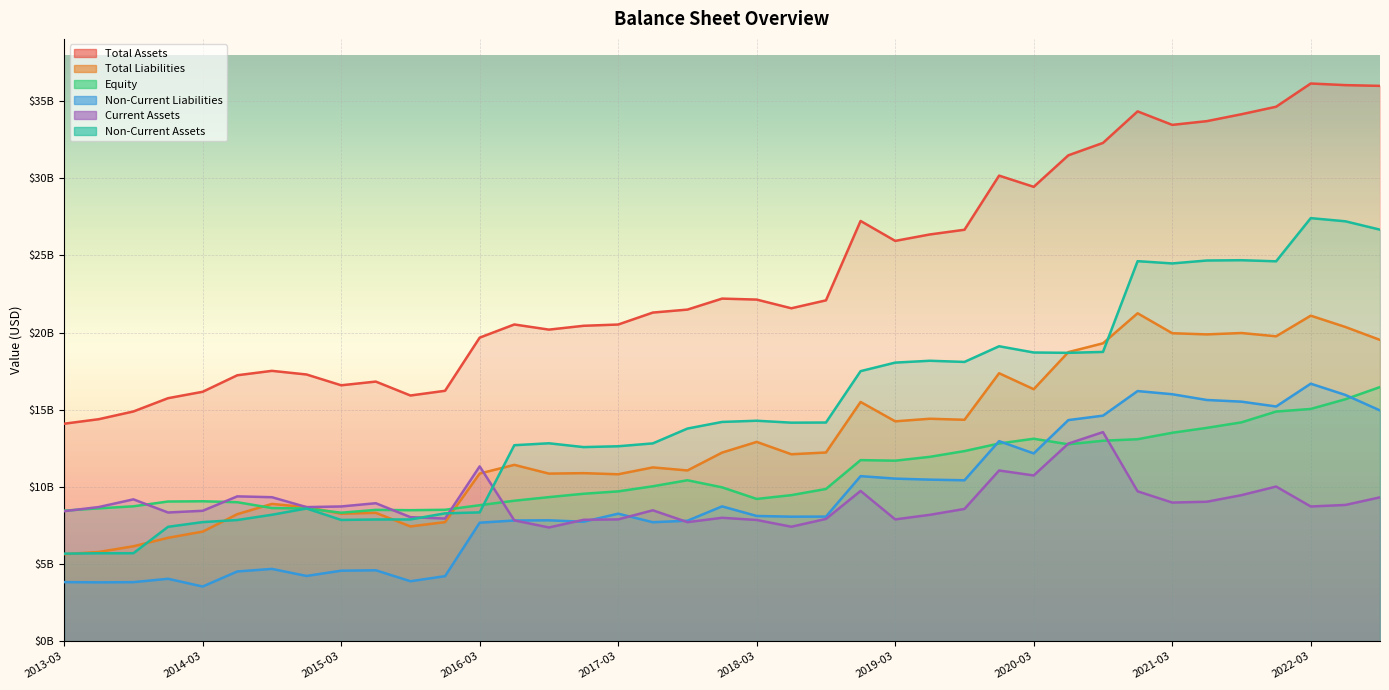

What is the label of the 20th point from the left?

2017-12-31